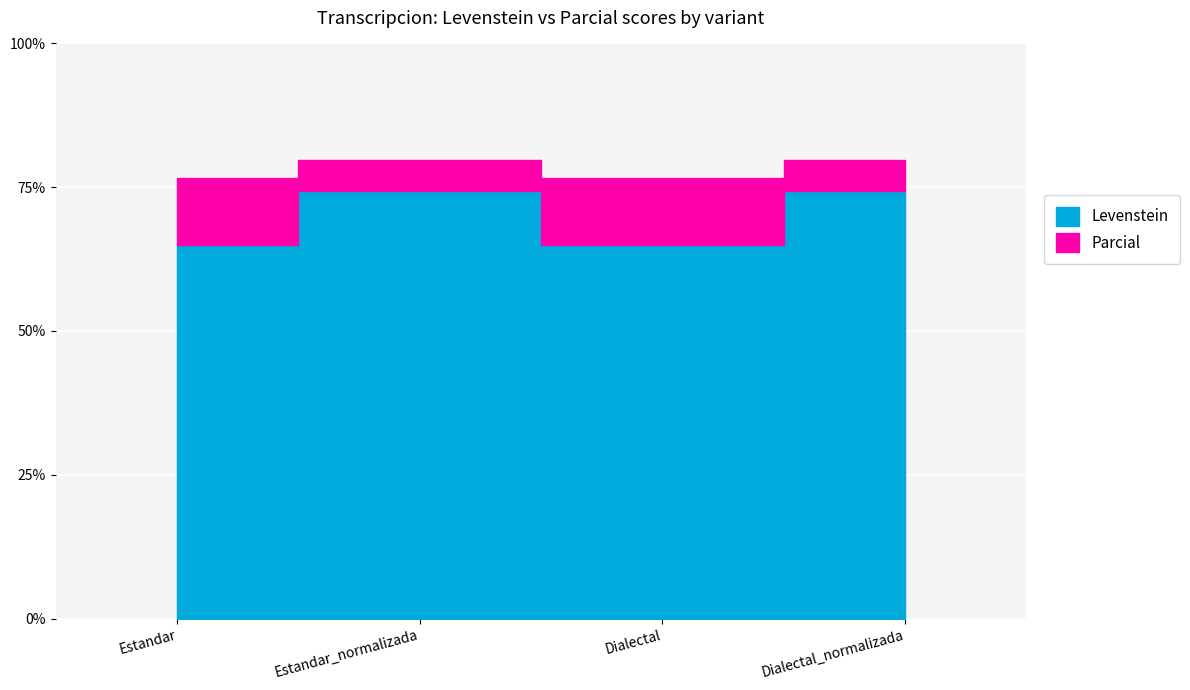

True or false: Parcial and Levenstein cross at least once.

False